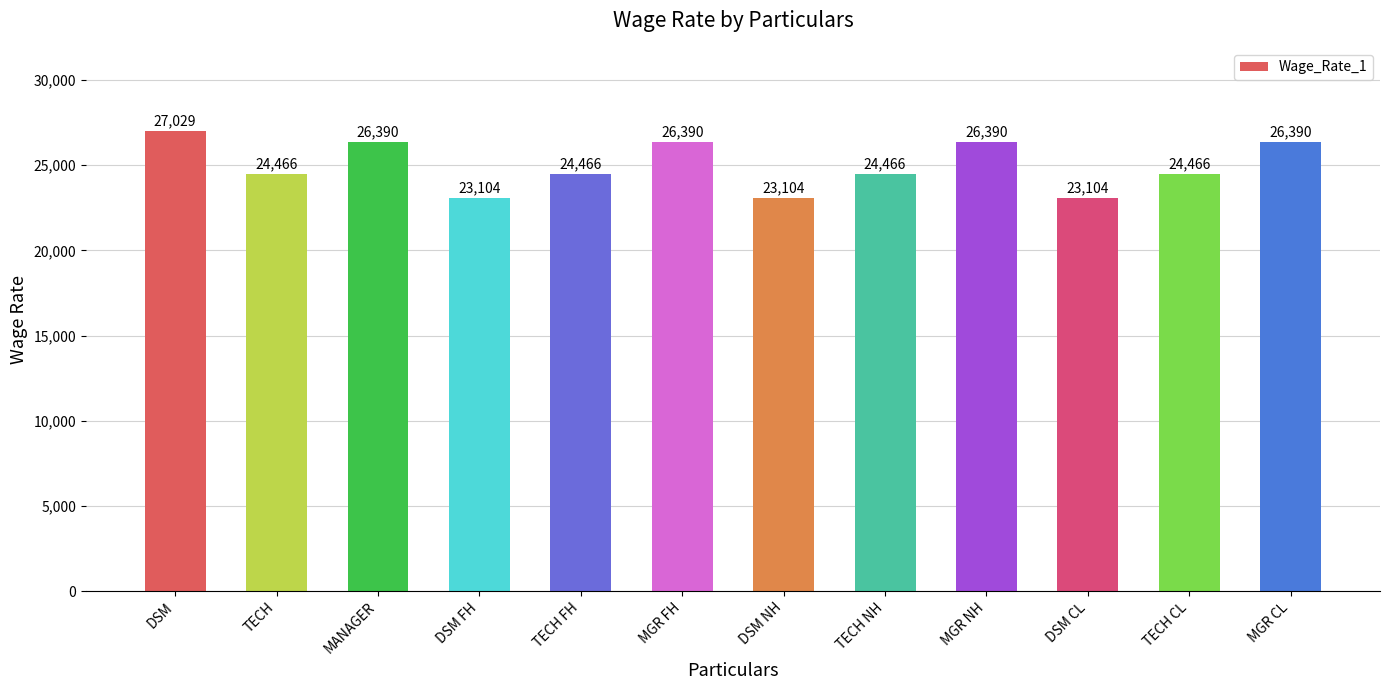

The value at MGR NH is 26390. True or false?

True